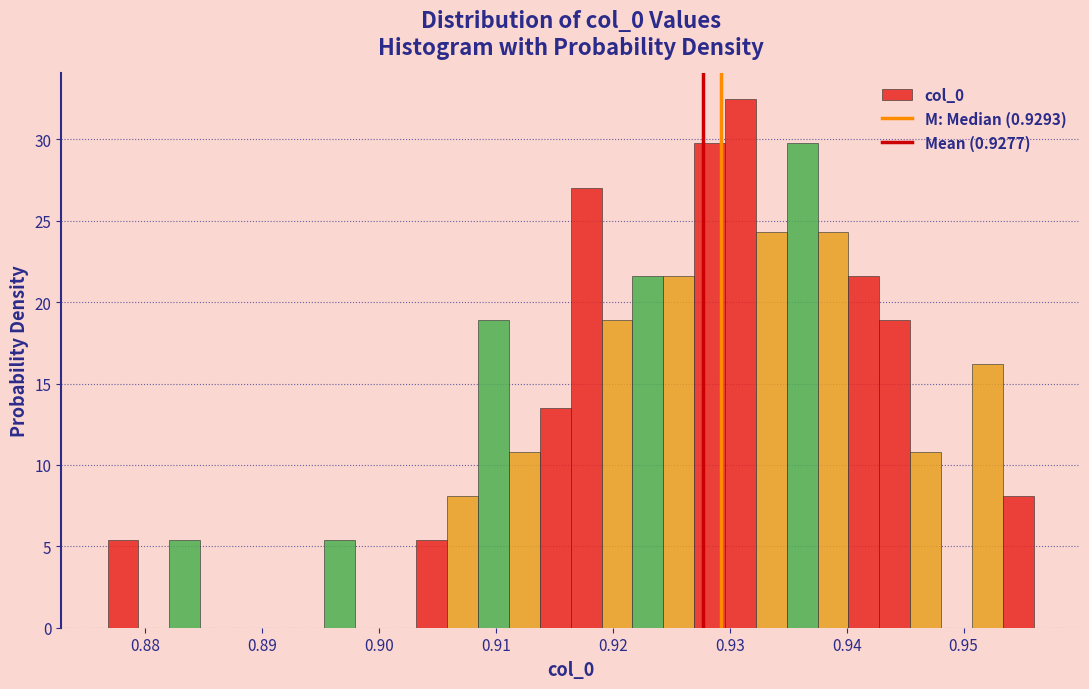

Read against the x-axis, roughly where is the centre of the tallest bar?

0.931